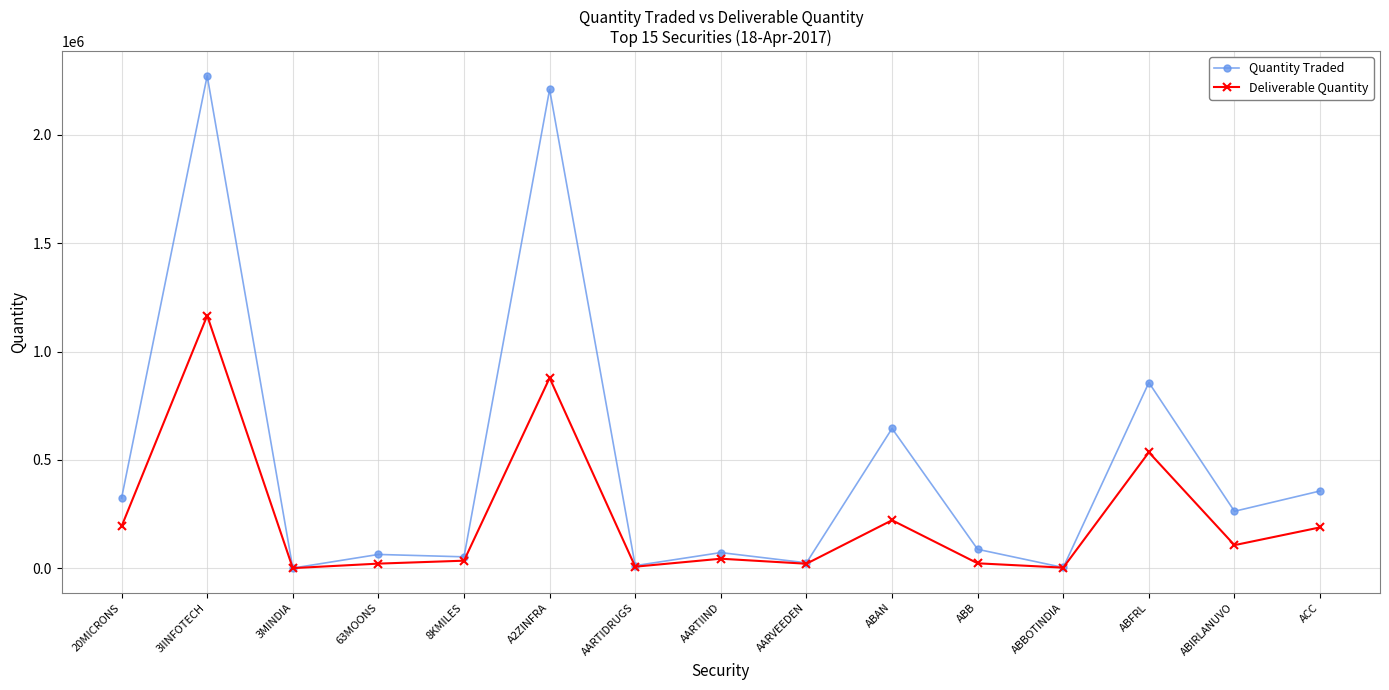

At how many categories does at least one series exceed 399342?

4